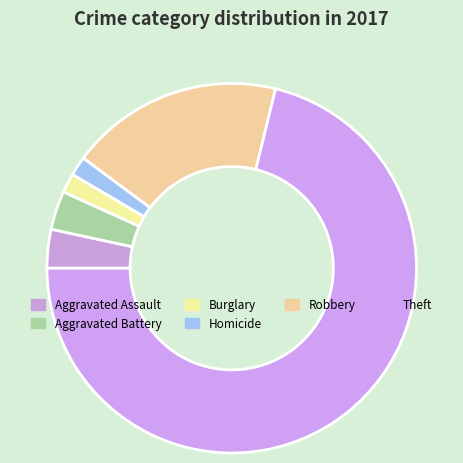

Does Aggravated Assault represent more than half of the total?

No